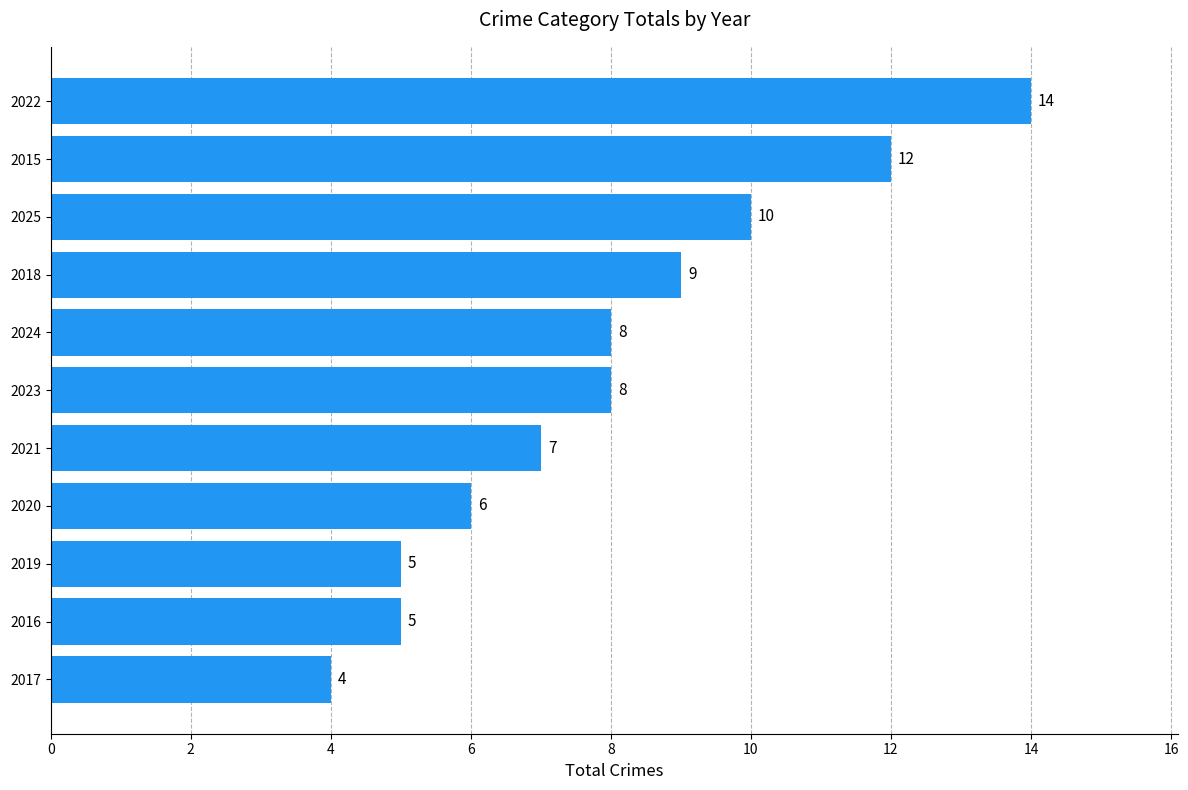

What is the sum of all values?

88